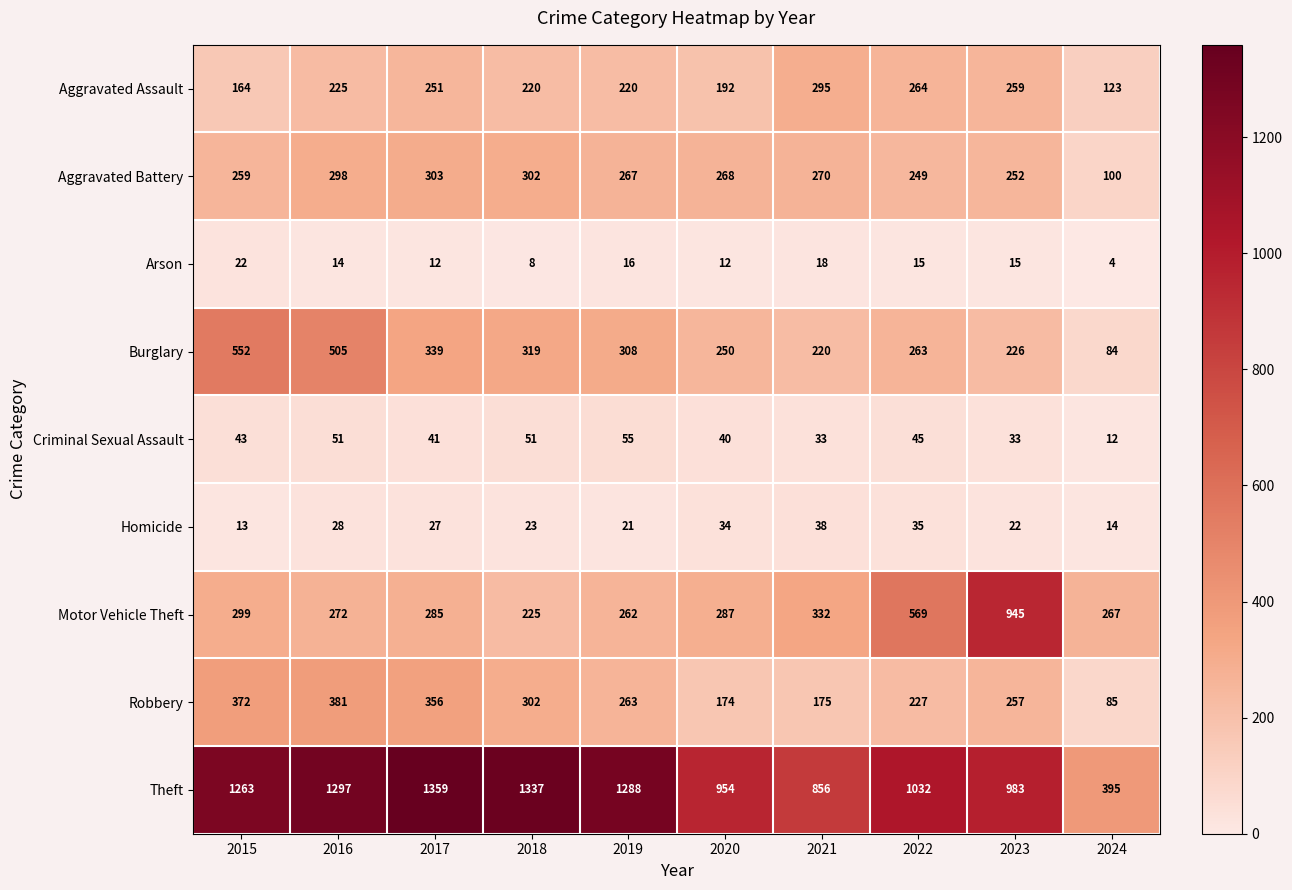

How many values in the Aggravated Assault series are below 225?

5